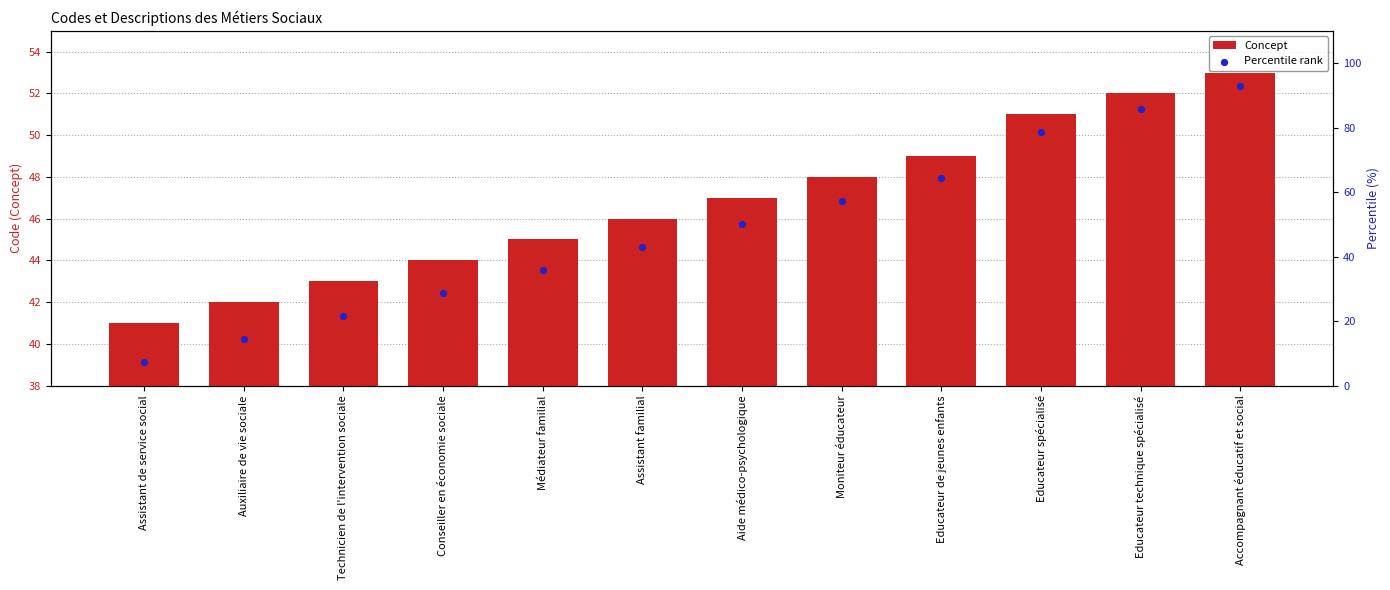

At how many categories does at least one series exceed 32?

12